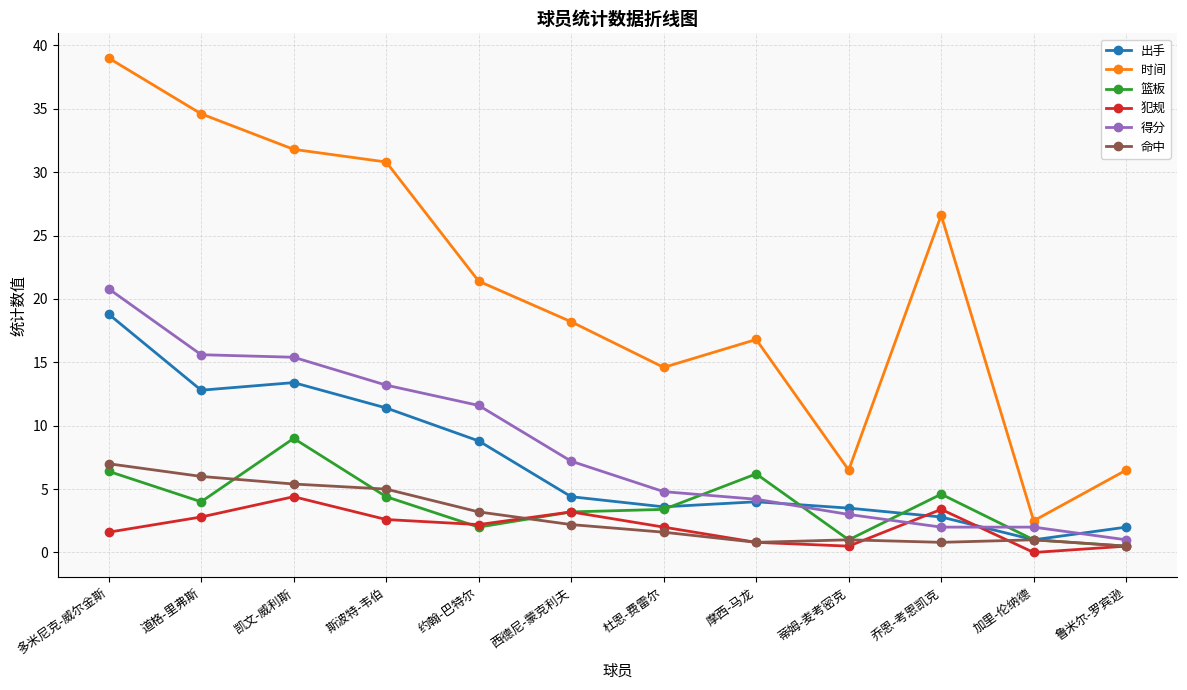

True or false: 篮板 has a value of 2.0 at 约翰-巴特尔.

True